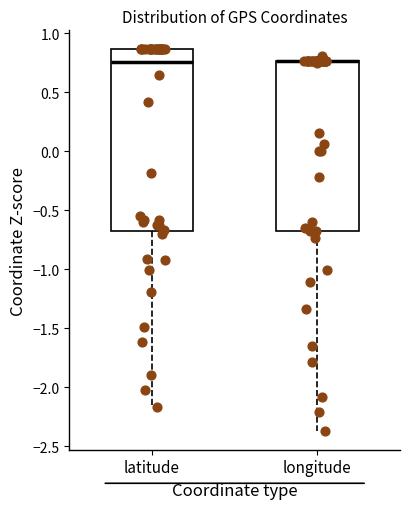

Reading left to right, transcribe this box plot: for each box, give where its median line is, the range the box spans, and where its two whiskers end, as read against the y-axis. The values are not printed on the chart, so give them approximately, as read against the axis.

latitude: median 0.75, box -0.65 to 0.85, whiskers -2.15 to 0.85
longitude: median 0.75 (drawn on the box's upper edge), box -0.70 to 0.75, whiskers -2.35 to 0.80